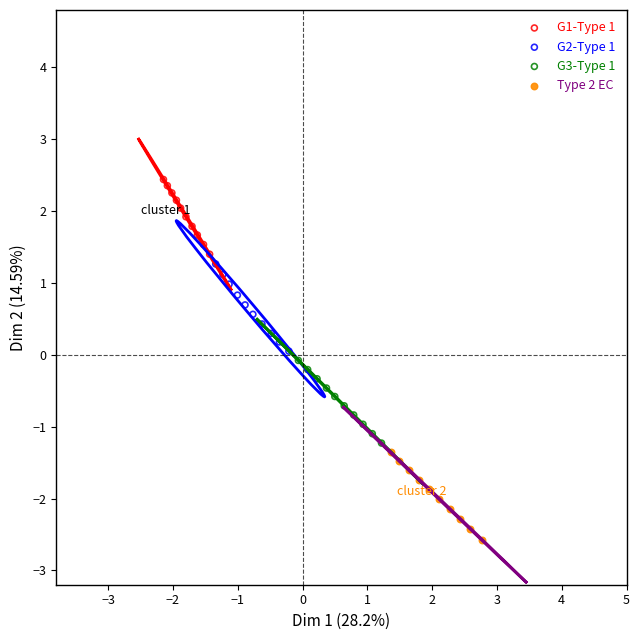

Which series reaches the maximum Y coordinate?

G1-Type 1